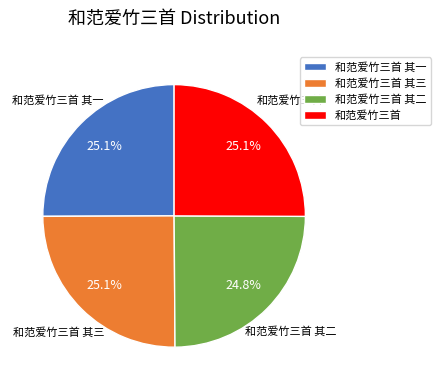

What is the ratio of the value at 和范爱竹三首 其二 to the value at 和范爱竹三首 其三?

1.0